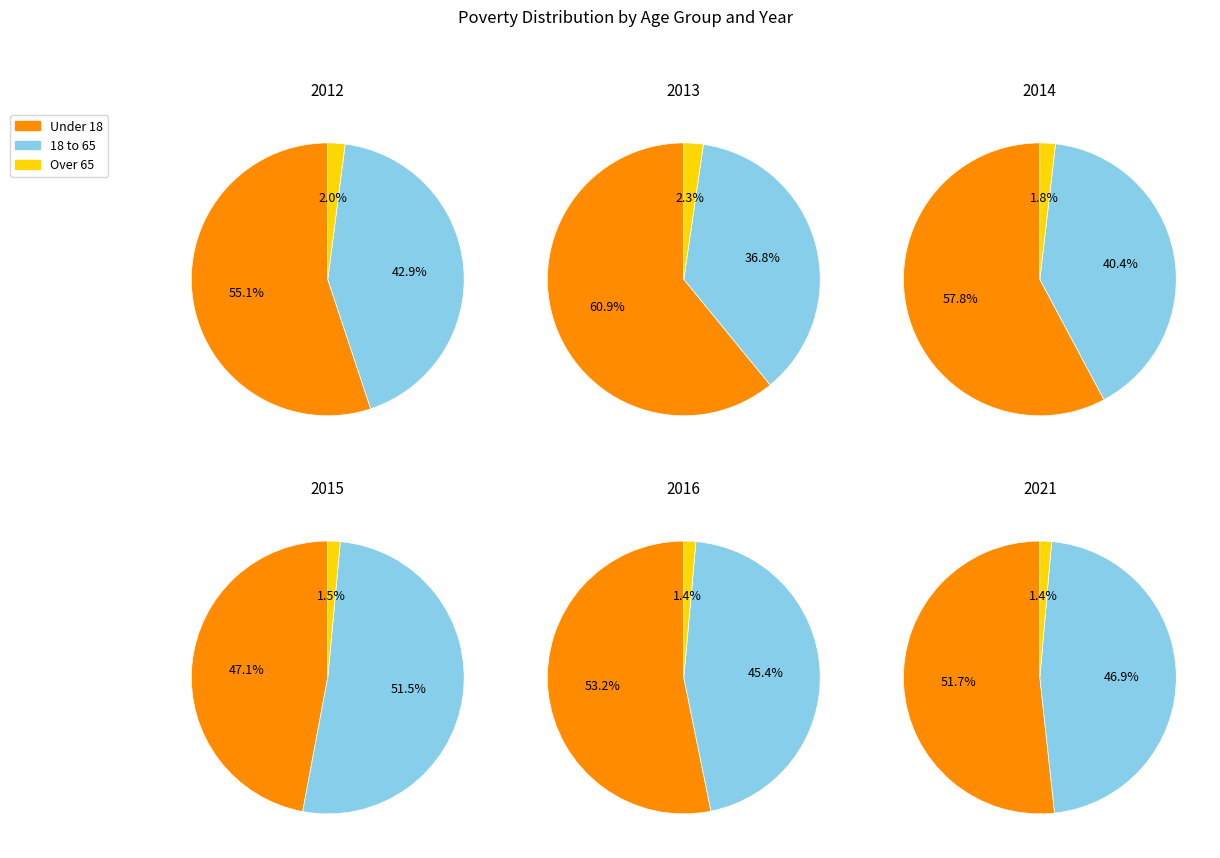

To the nearest percent, what portion does 2014 represent?

9%